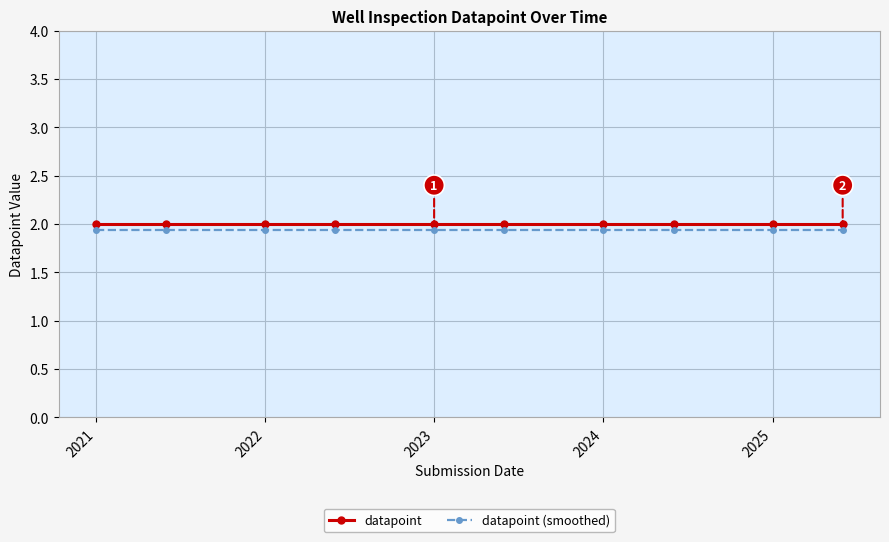

Count the number of data series in this chart.

2